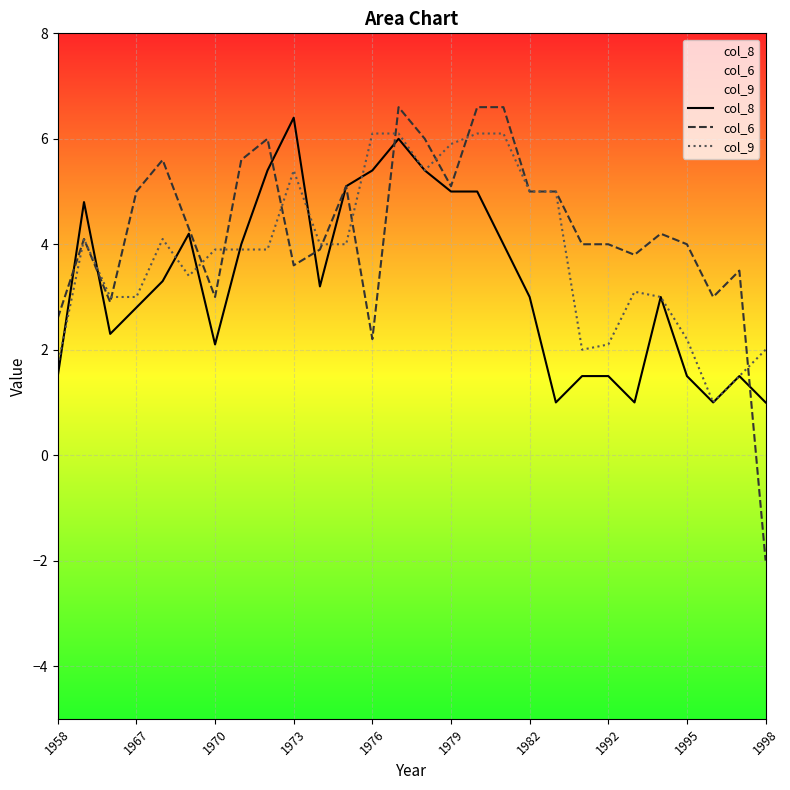

What is the maximum value shown in the chart?

6.6